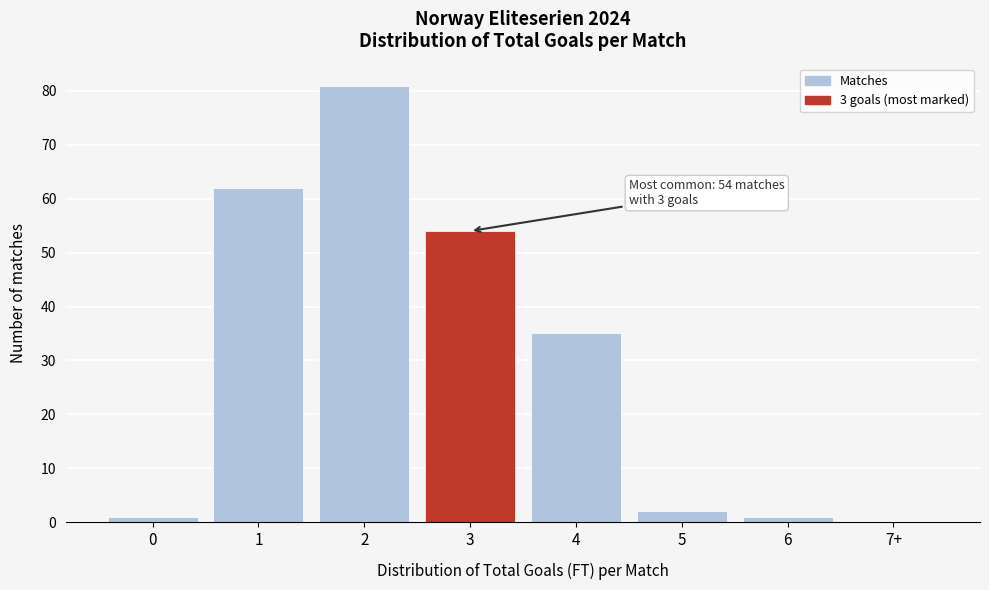

Reading left to right, transcribe all the data shown in this chart.

0=1	1=62	2=81	3=54	4=35	5=2	6=1	7+=0